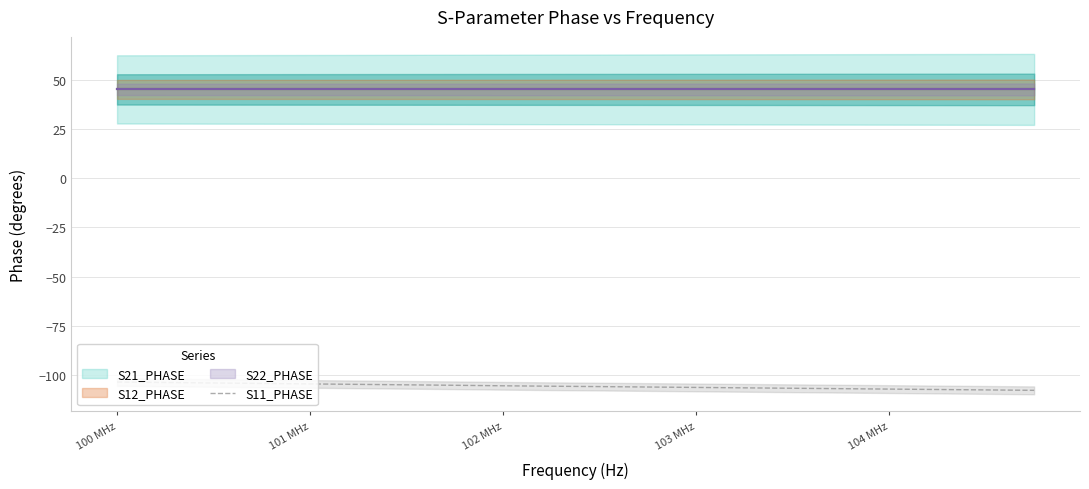

What is the difference between the second highest and second lowest values?

3.8